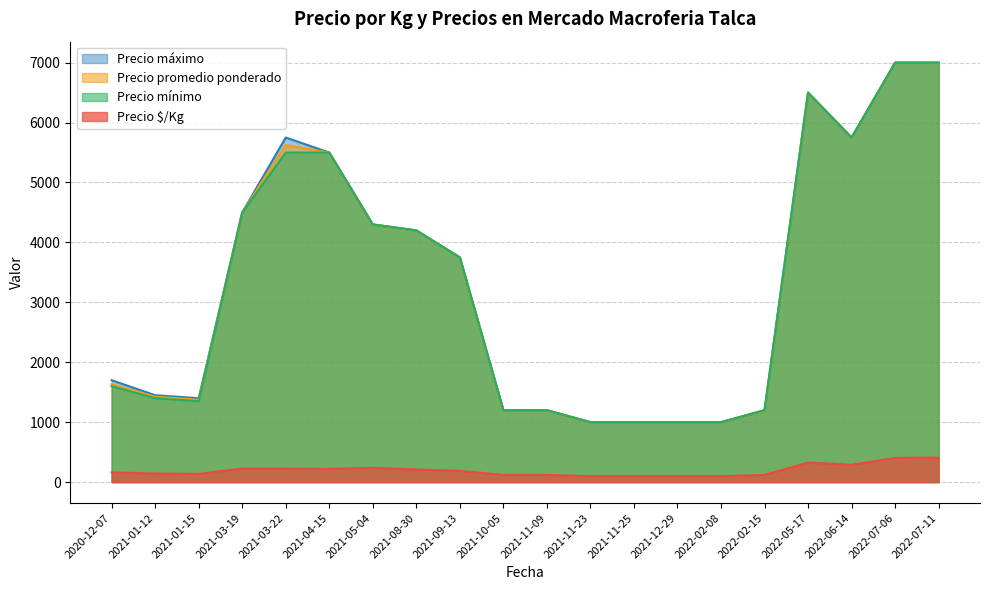

True or false: Precio $/Kg and Precio mínimo cross at least once.

False